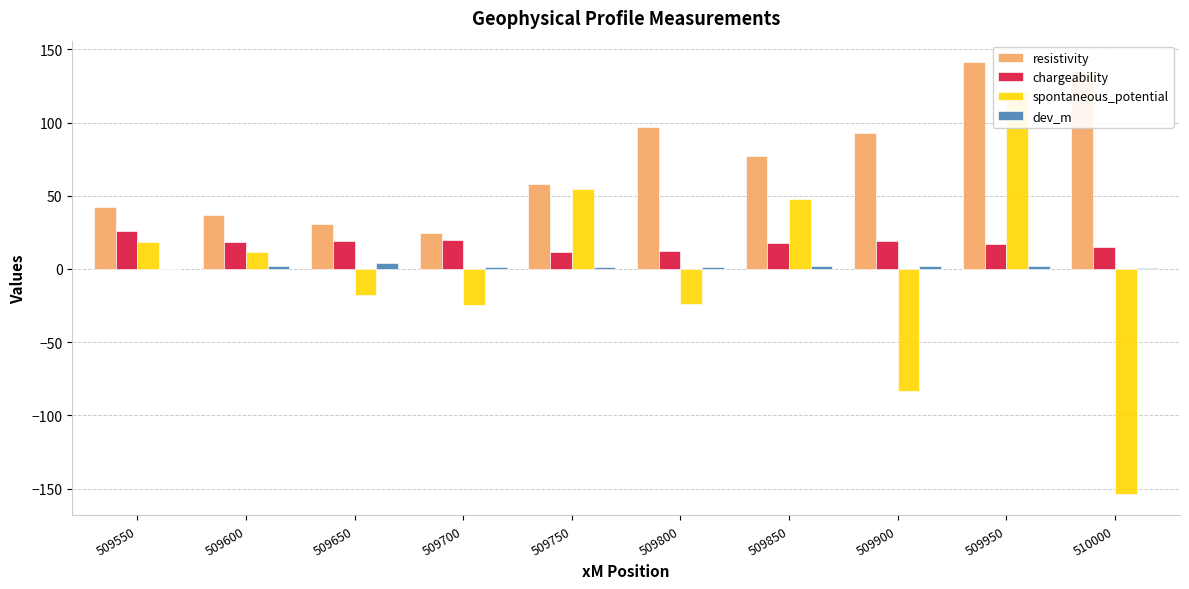

What is the total value across all series at 509900?

30.0